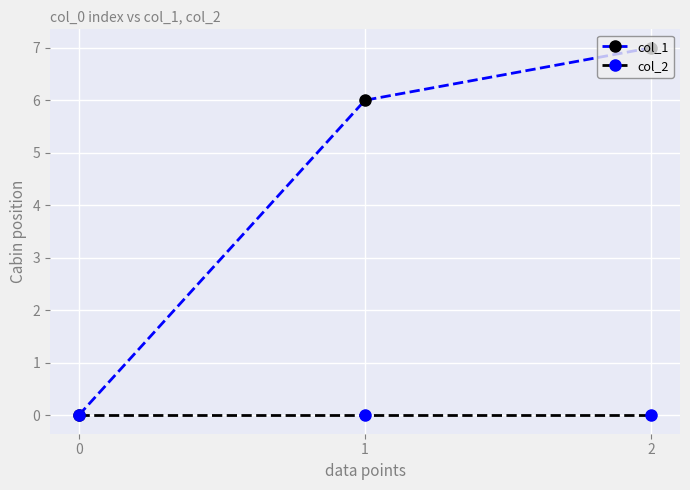

Which series has the largest range (max minus min)?

col_1